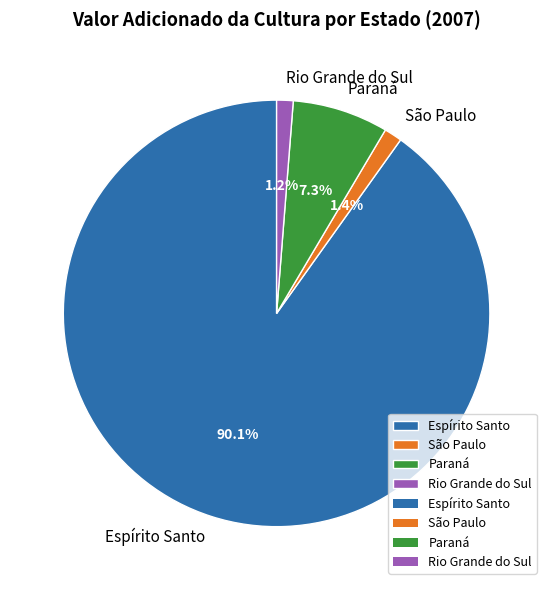

The Rio Grande do Sul slice represents 11% of the pie. True or false?

False